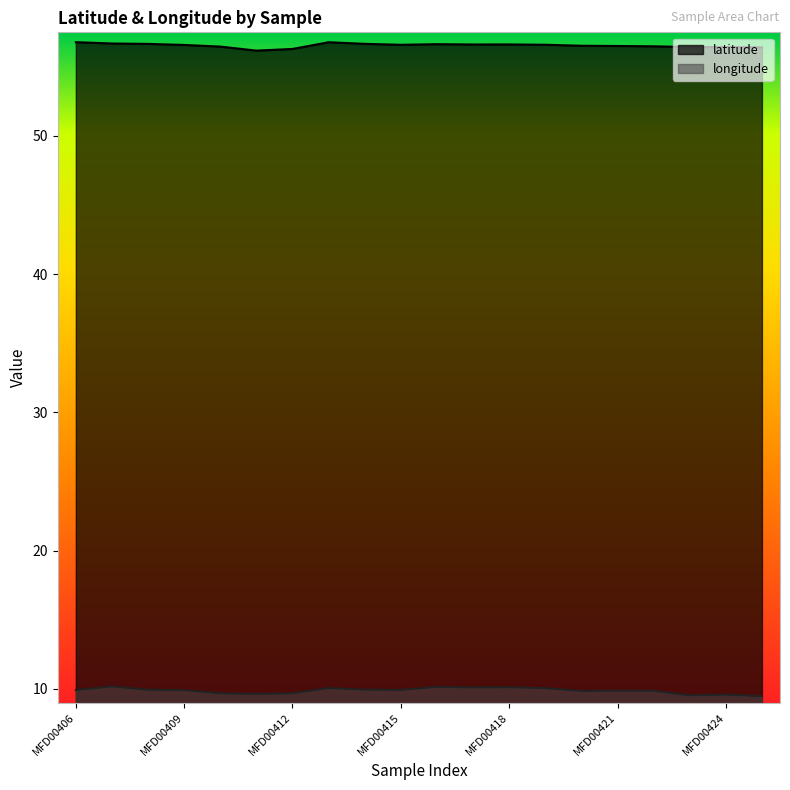

Reading left to right, extract all data points from this chart.

latitude: 56.8	56.7	56.7	56.6	56.5	56.2	56.3	56.8	56.7	56.6	56.6	56.6	56.6	56.6	56.5	56.5	56.5	56.4	56.4	56.4
longitude: 9.9	10.2	9.9	9.9	9.7	9.6	9.7	10.1	9.9	9.9	10.1	10.1	10.1	10.1	9.8	9.9	9.9	9.5	9.6	9.5